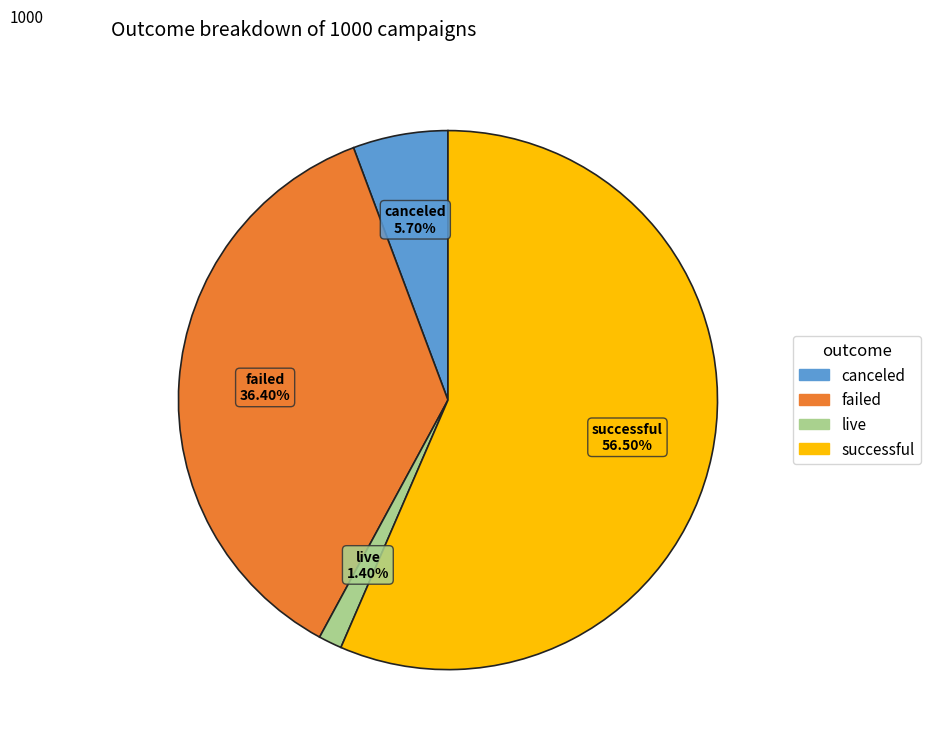

To the nearest percent, what percentage of the pie is failed?

36%